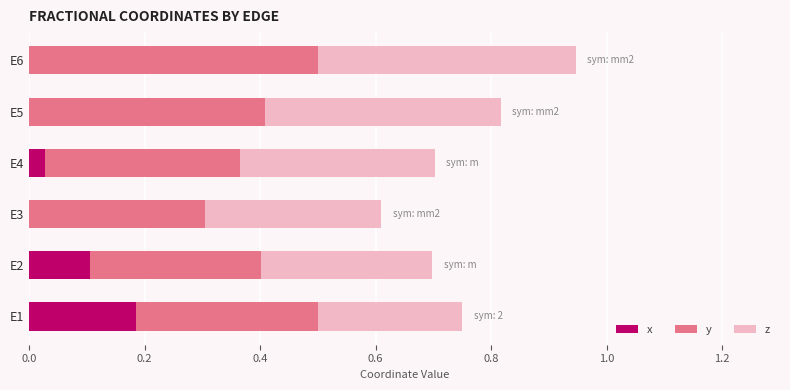

At which label does x reach its peak?

E1